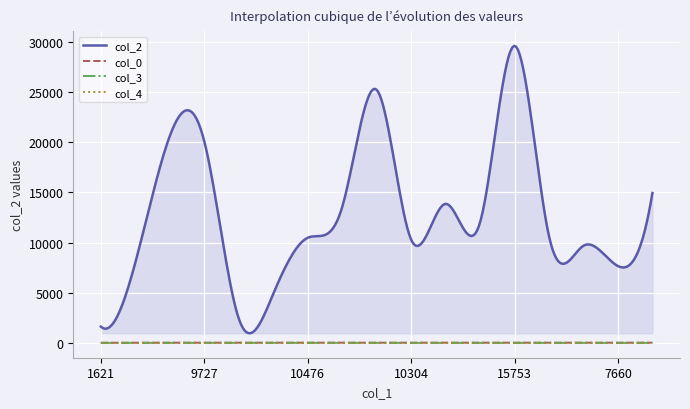

True or false: col_4 and col_2 intersect in this chart.

False